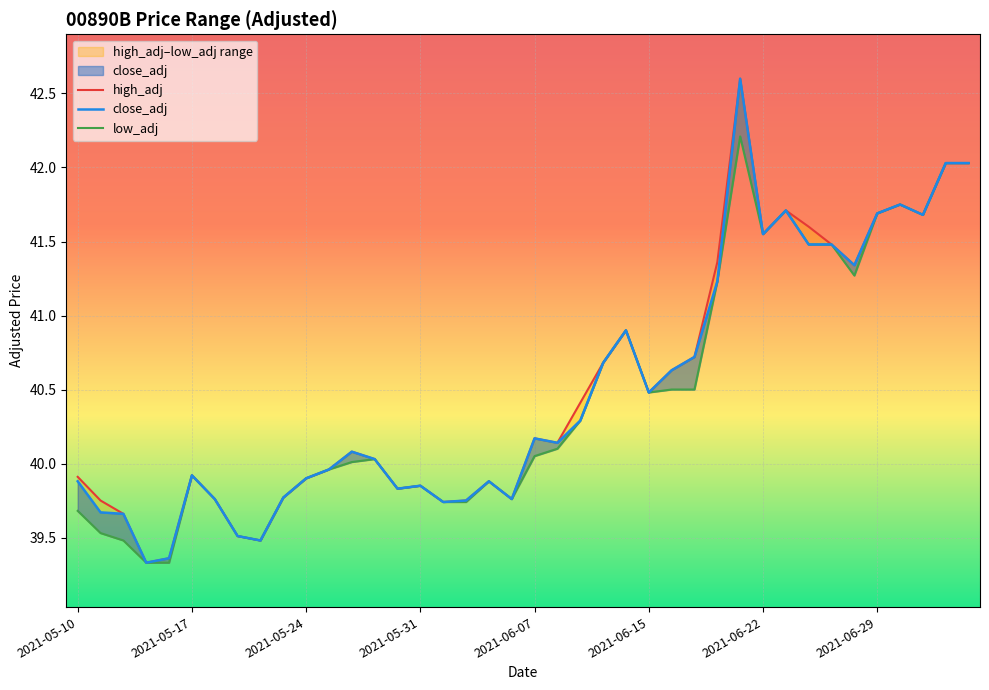

True or false: close_adj has a value of 39.9 at 2021-05-10.

True